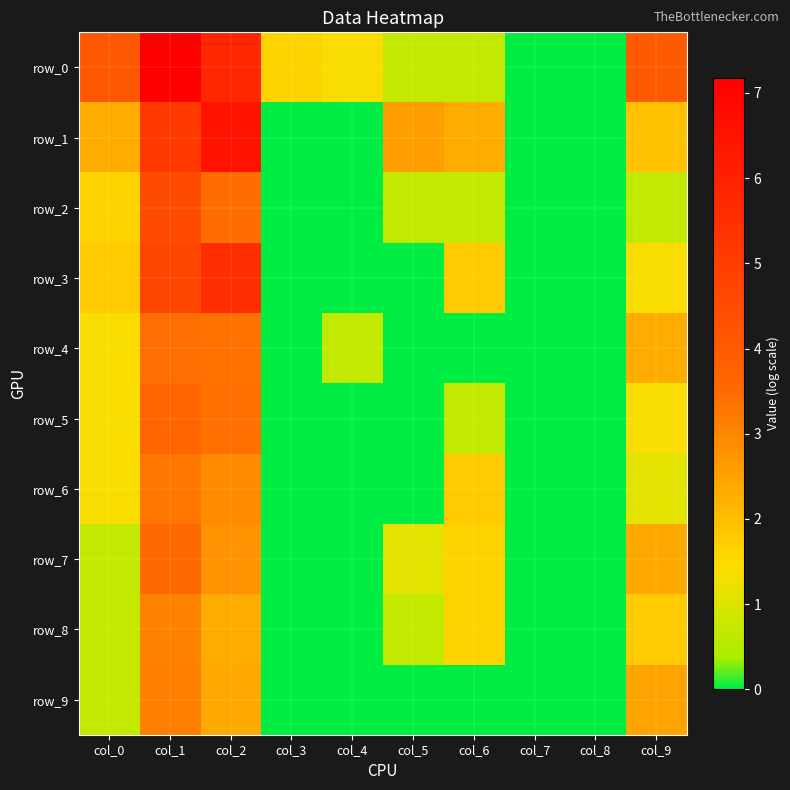

How many values in the row_2 series exceed 0?

6